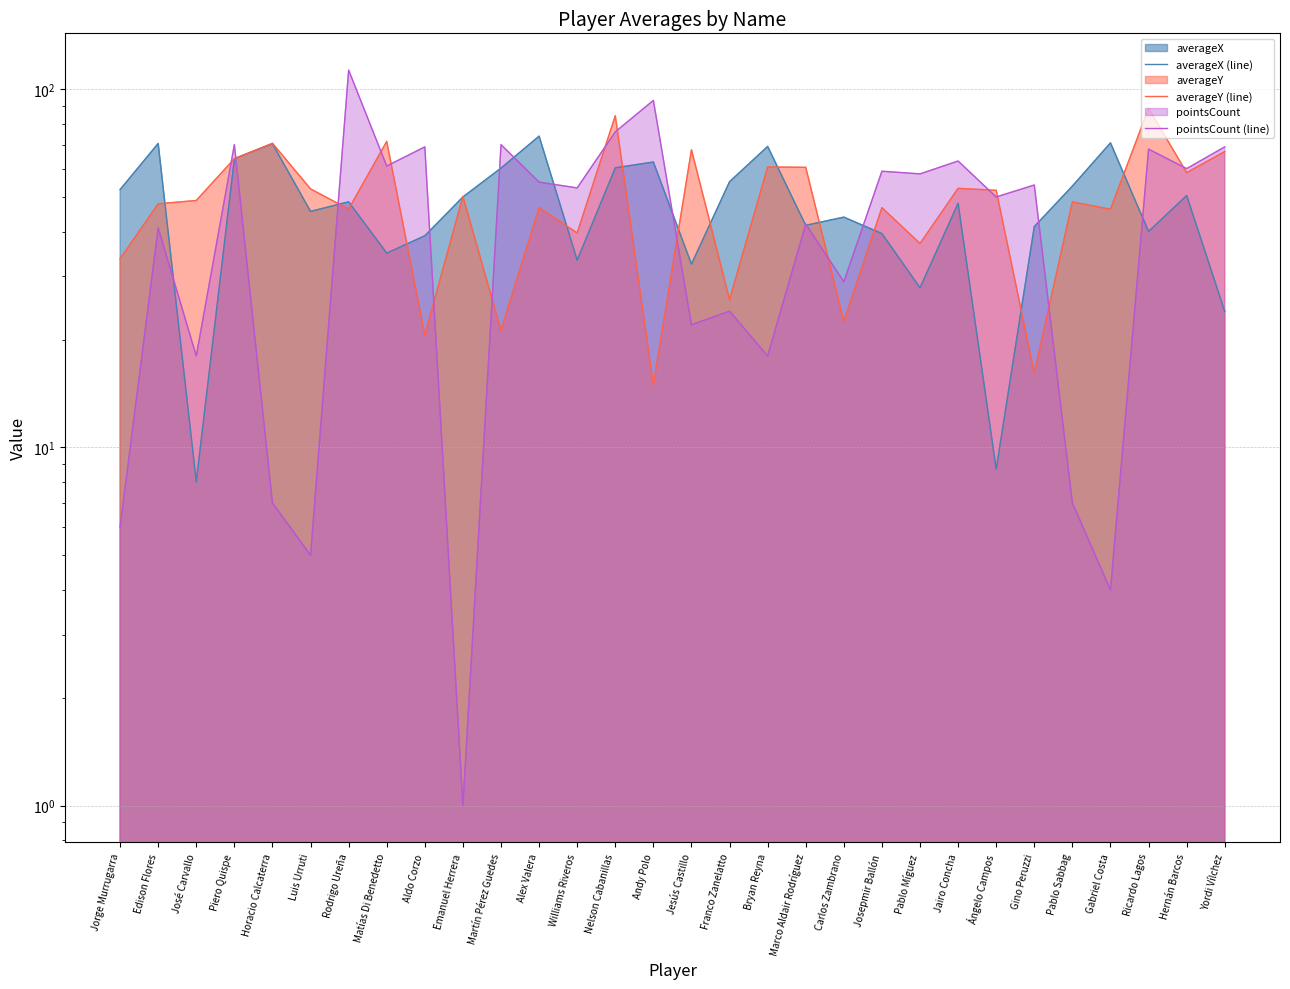

Which category has the highest value in the pointsCount (line) series?

Rodrigo Ureña